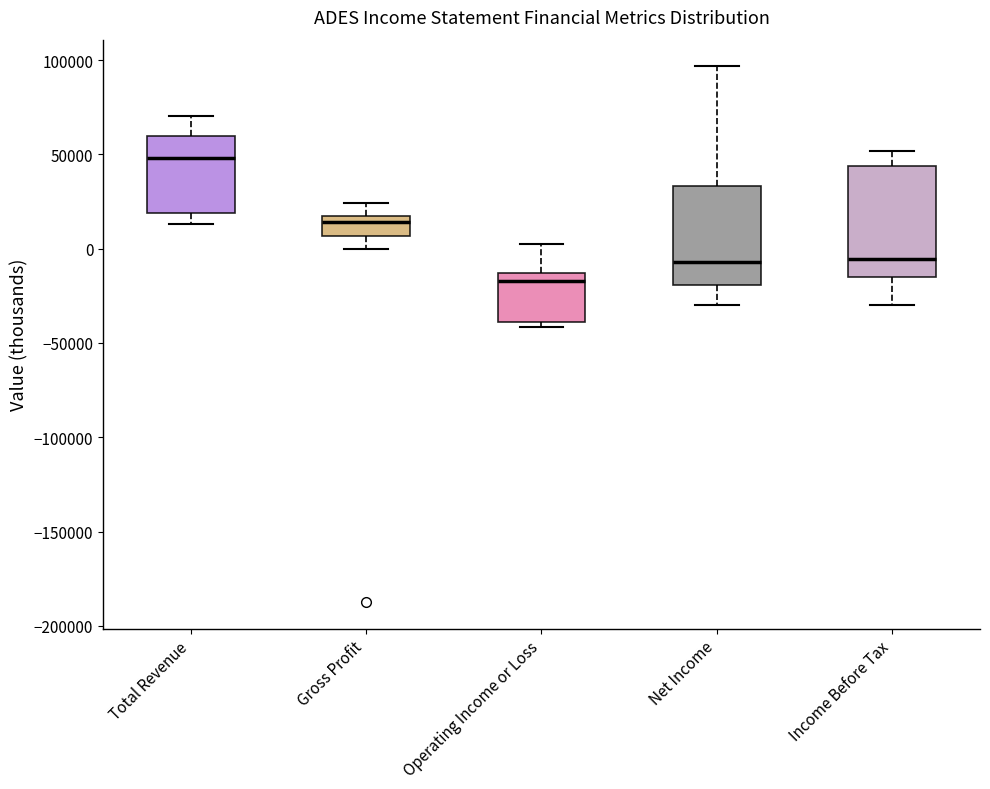

Which box has the highest median line?

Total Revenue